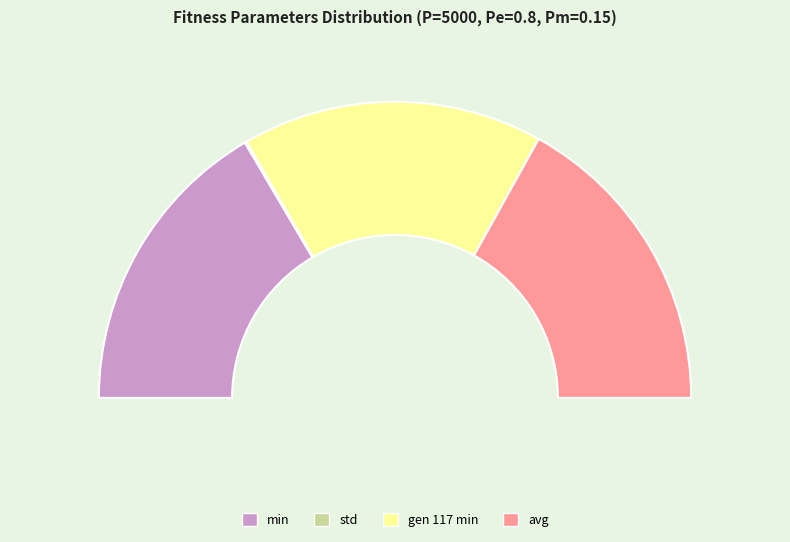

Which has a higher value, gen 117 min or avg?

avg